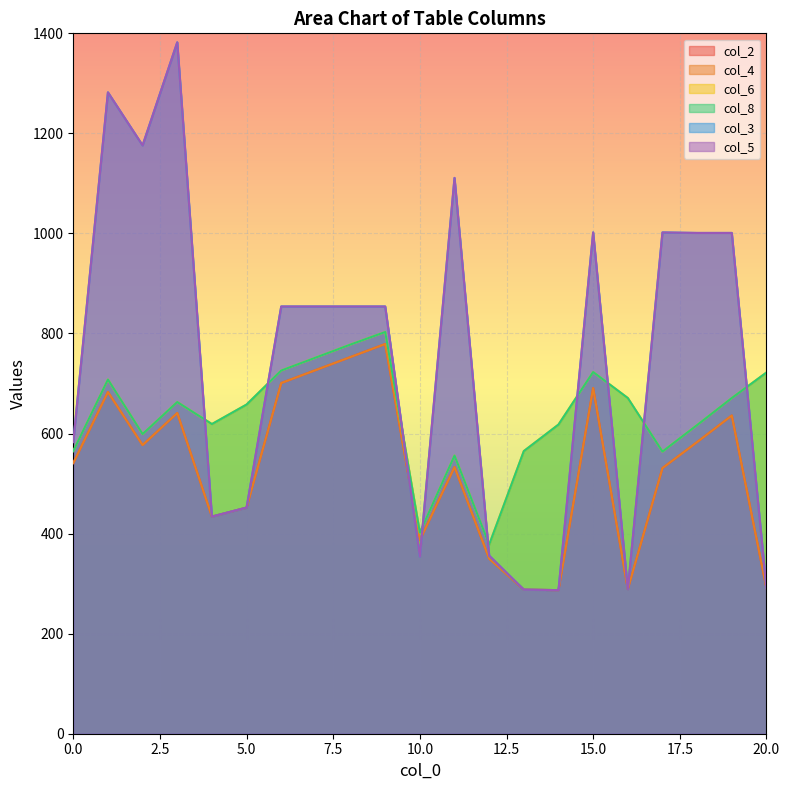

What is the value of the col_4 point at the 8th from the left?

727